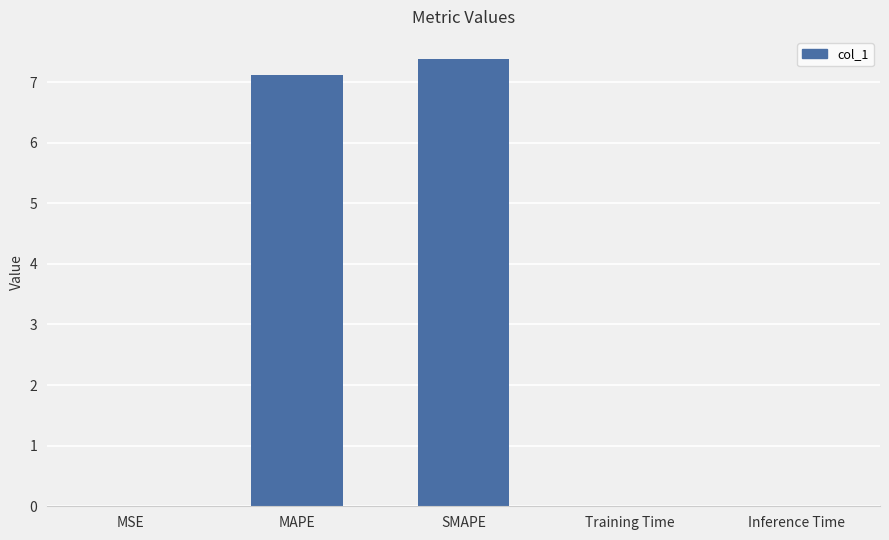

Is it true that the value at Training Time is 0.0?

True